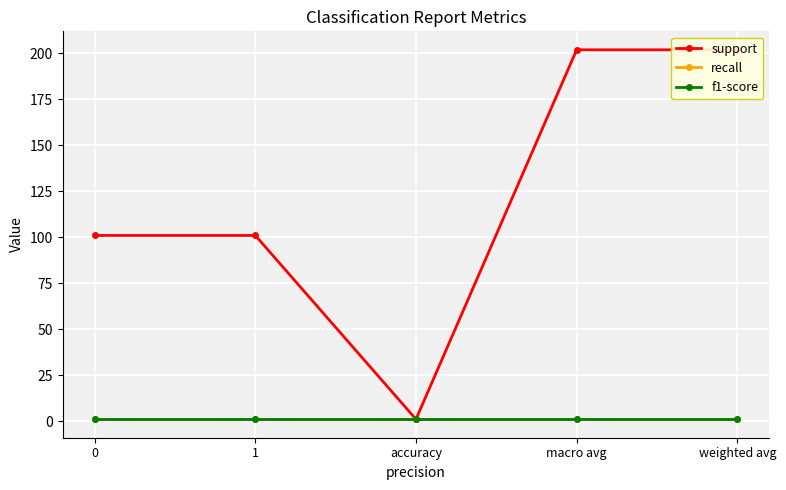

At how many categories does at least one series exceed 139?

2